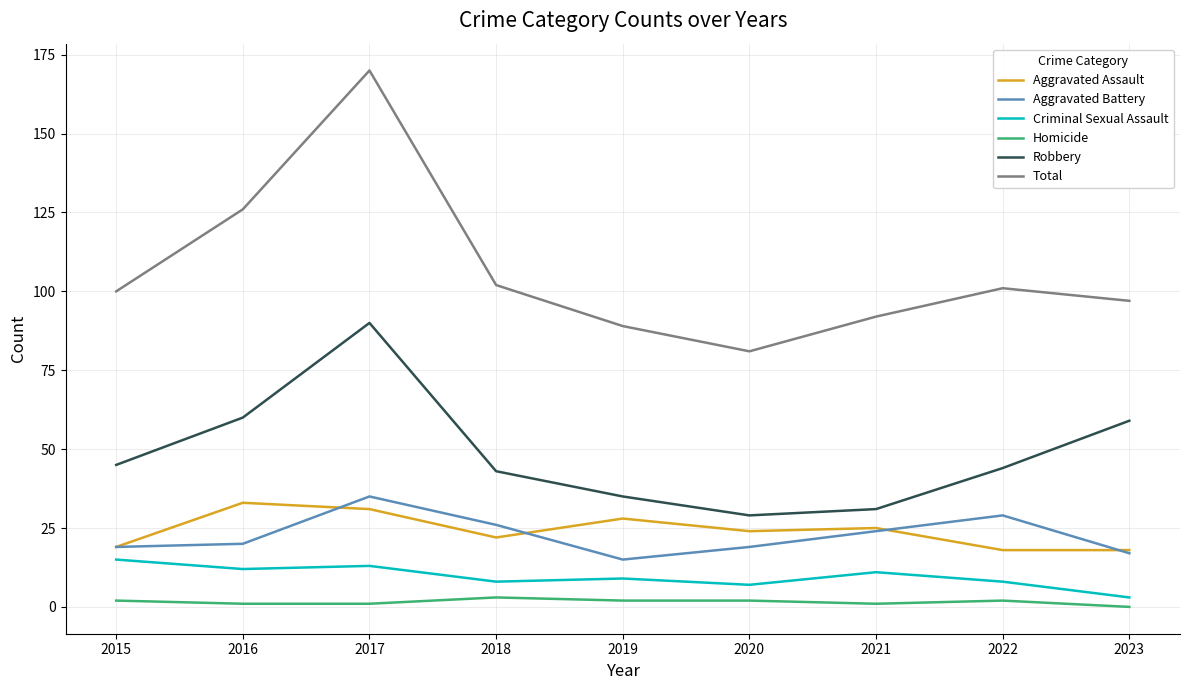

Is the value of Total at 2016 greater than the value of Robbery at 2021?

Yes